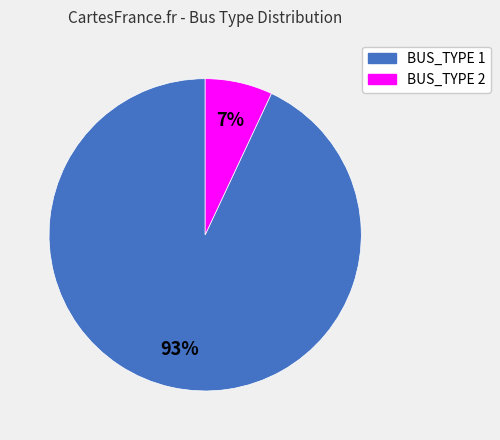

The BUS_TYPE 2 slice represents 21% of the pie. True or false?

False